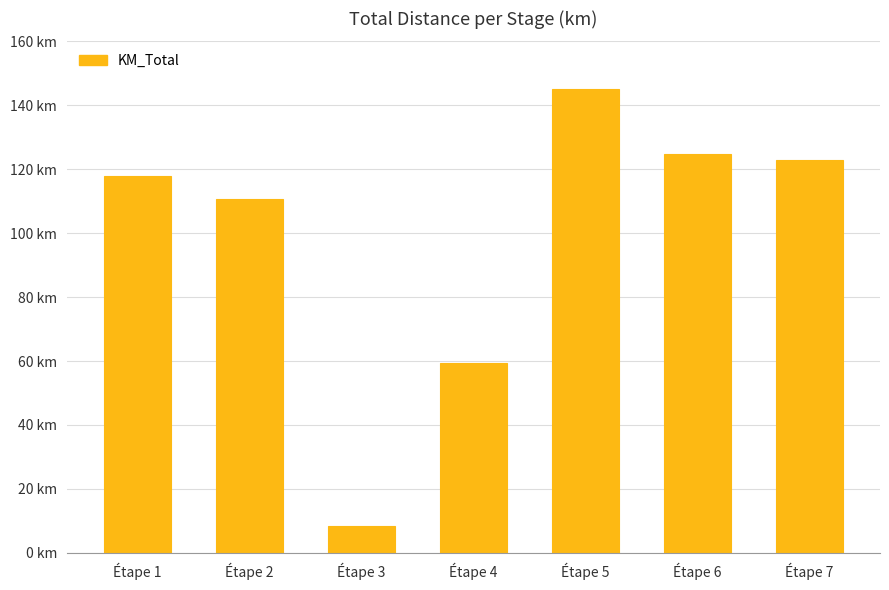

Does the chart contain any negative values?

No